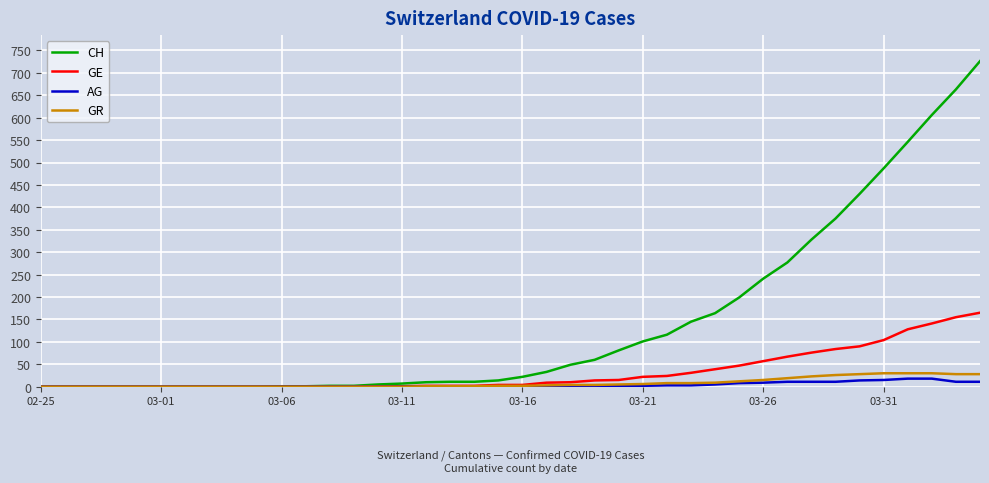

What is the maximum value shown in the chart?

726